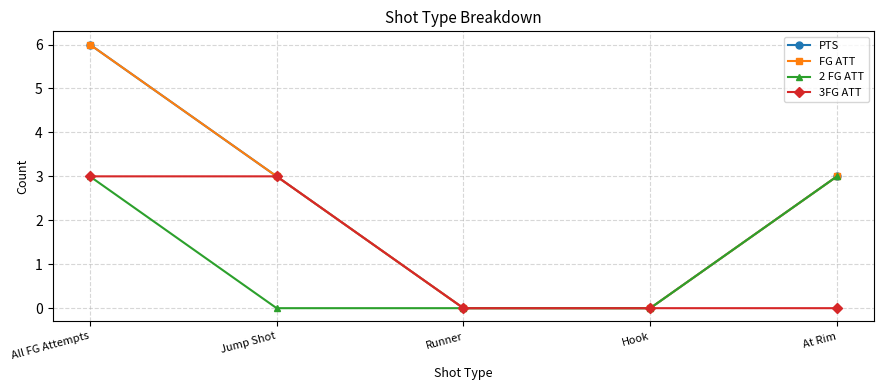

Is this an area chart (filled region under the line)?

No